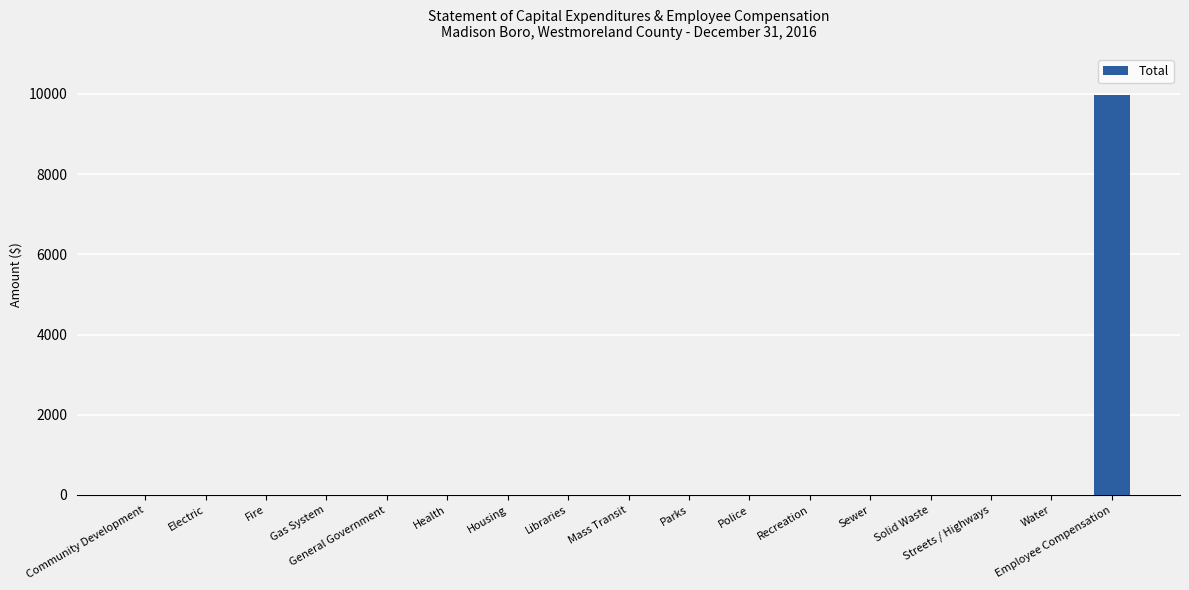

The chart shows a value of 0 at Mass Transit. True or false?

True